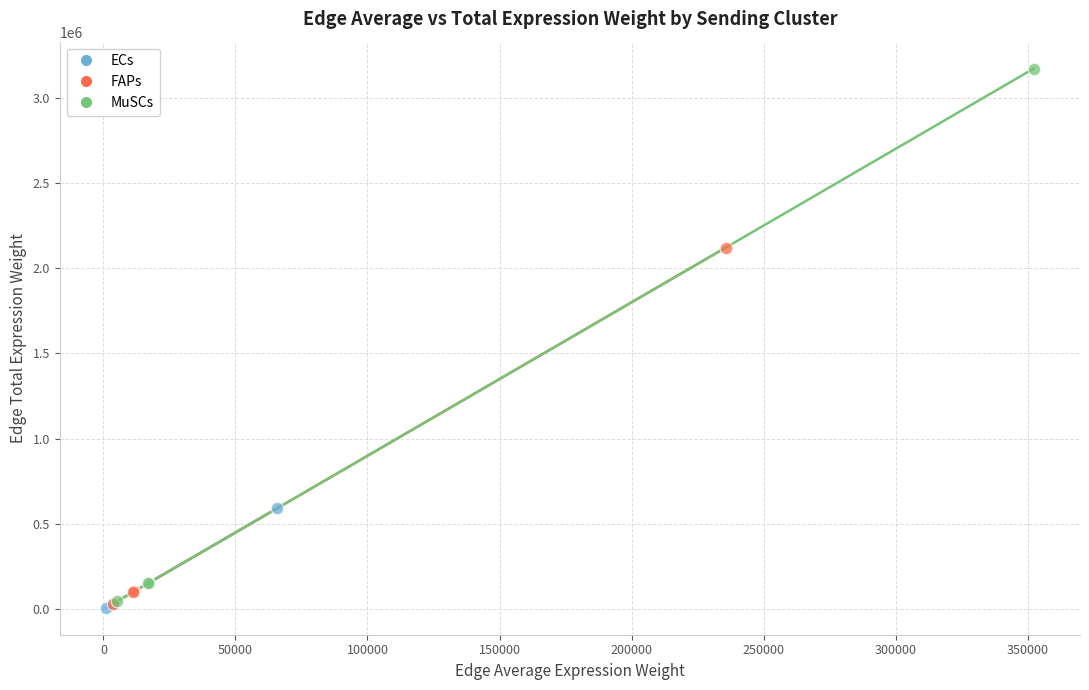

Which series has the largest Y range (max minus min)?

MuSCs